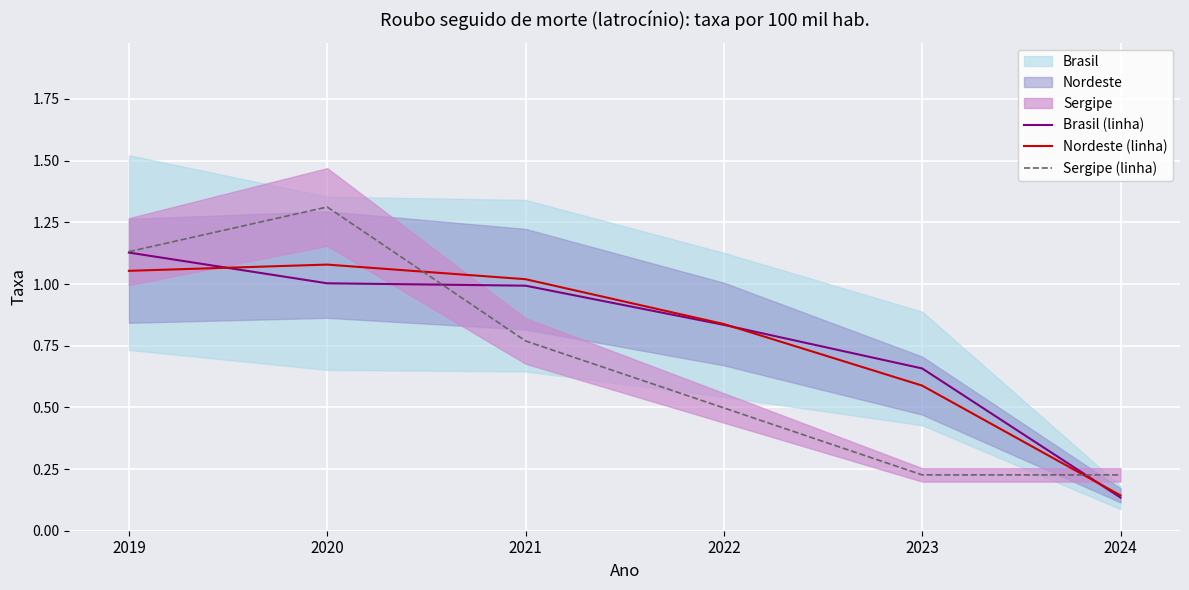

Reading left to right, transcribe all the data shown in this chart.

Brasil (linha): 2019=1.1	2020=1.0	2021=1.0	2022=0.8	2023=0.7	2024=0.1
Nordeste (linha): 2019=1.1	2020=1.1	2021=1.0	2022=0.8	2023=0.6	2024=0.1
Sergipe (linha): 2019=1.1	2020=1.3	2021=0.8	2022=0.5	2023=0.2	2024=0.2